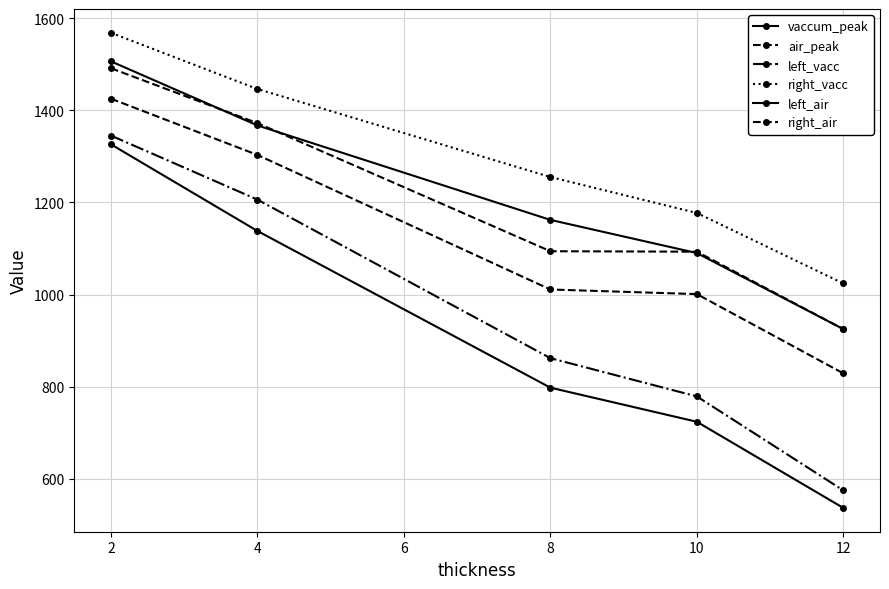

At 8, list the series in order from largest to smallest.

right_vacc, vaccum_peak, right_air, air_peak, left_vacc, left_air